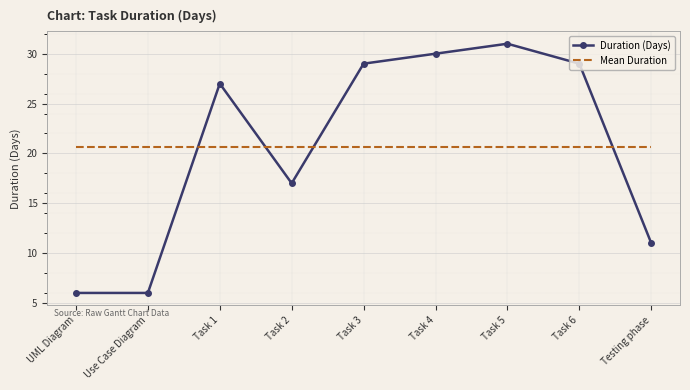

What is the minimum value shown in the chart?

6.0